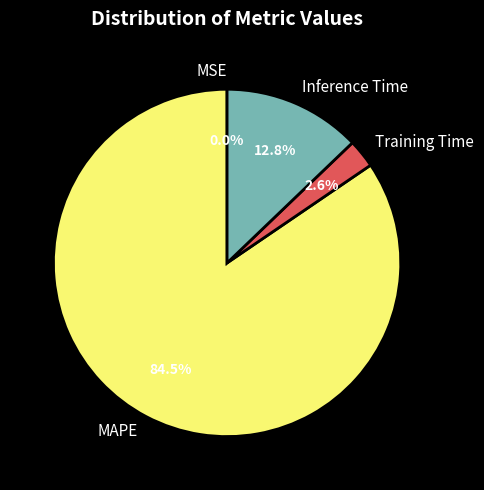

Combined, what portion of the pie is MAPE and Training Time?

87.2%